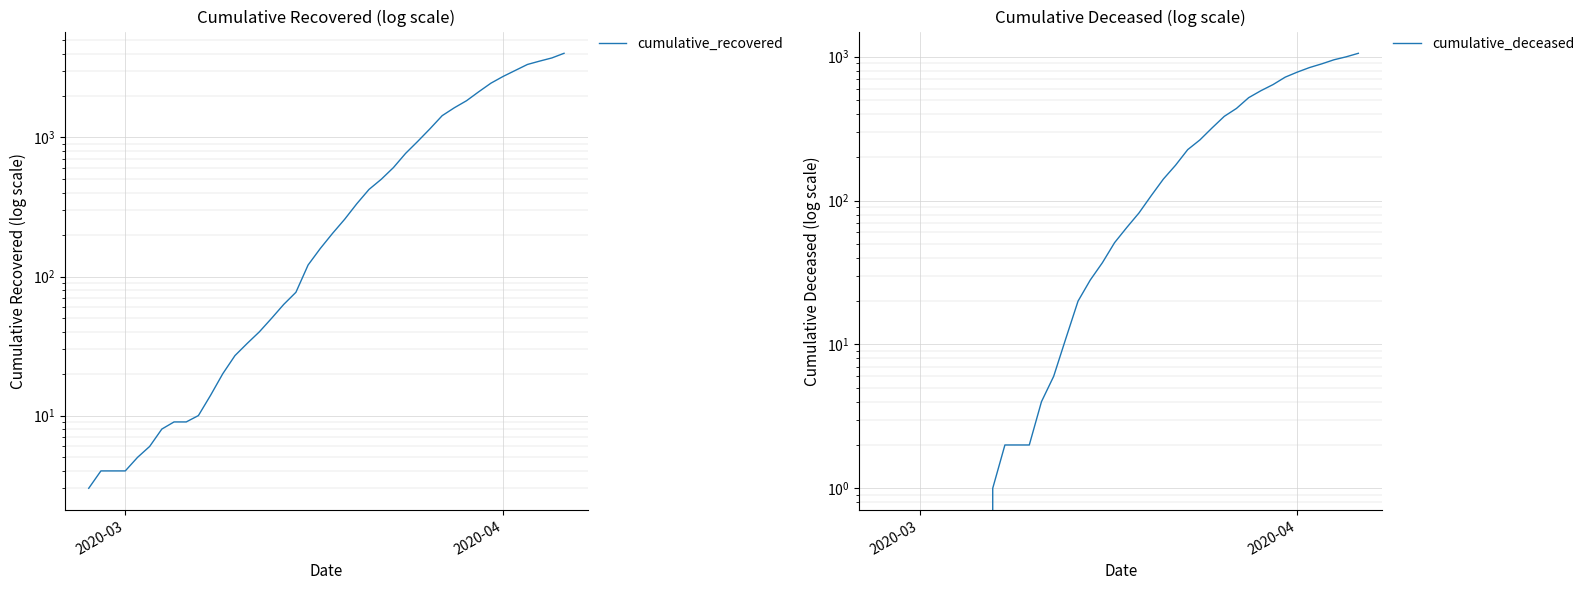

The value of cumulative_deceased at 13 is 6. True or false?

False